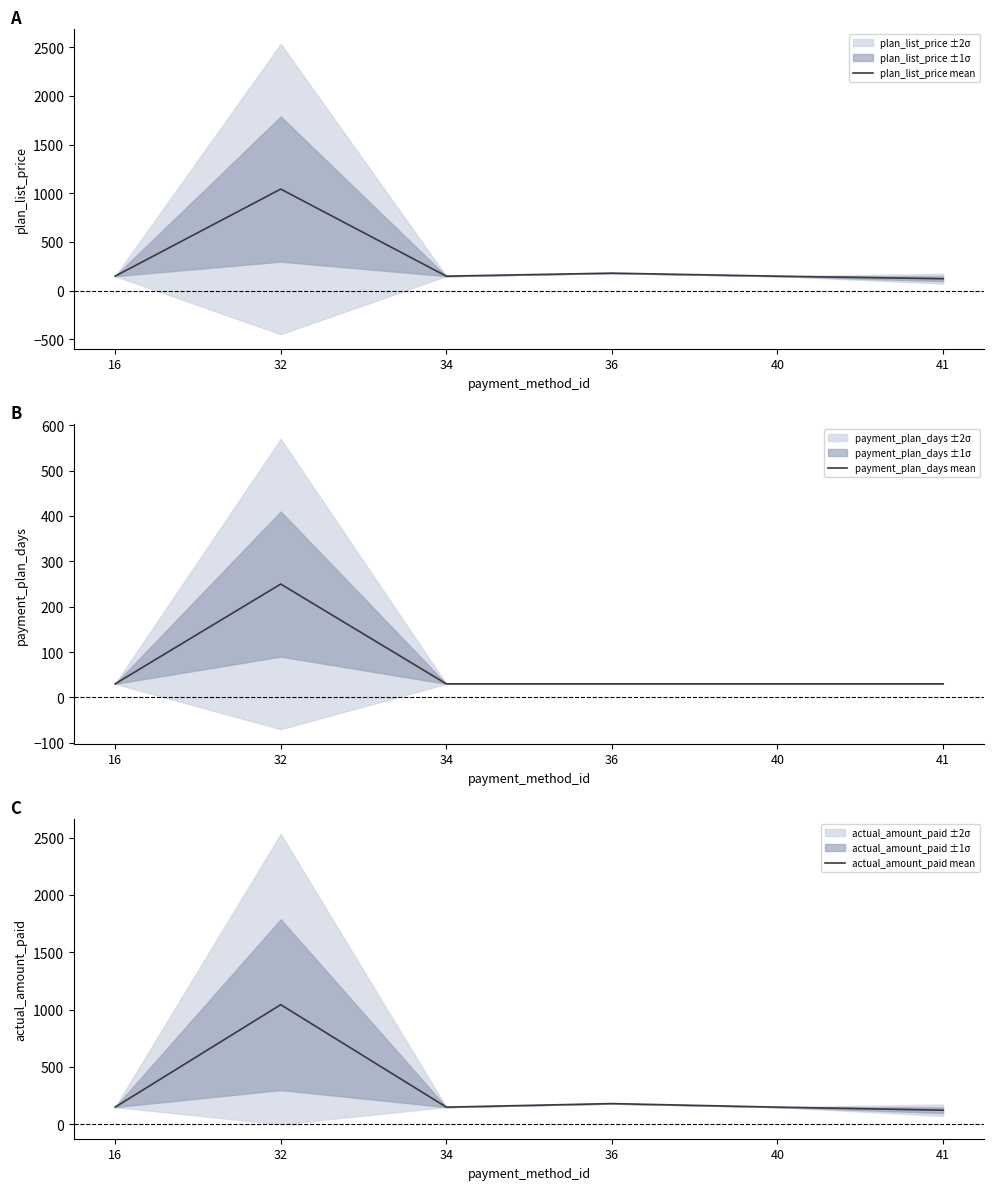

True or false: payment_plan_days mean and plan_list_price mean cross at least once.

False